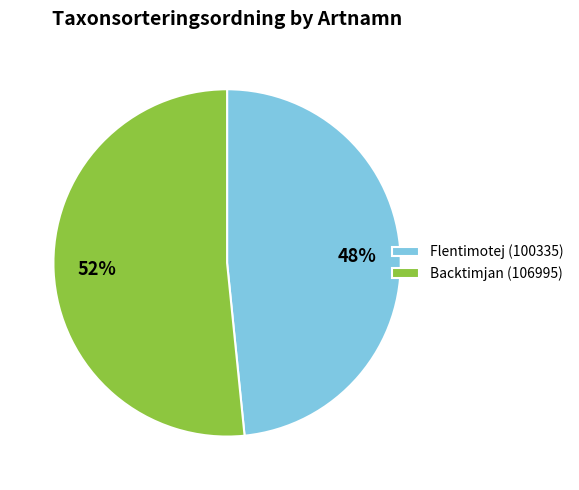

Approximately how many times larger is the value at Flentimotej (100335) compared to Backtimjan (106995)?

0.9